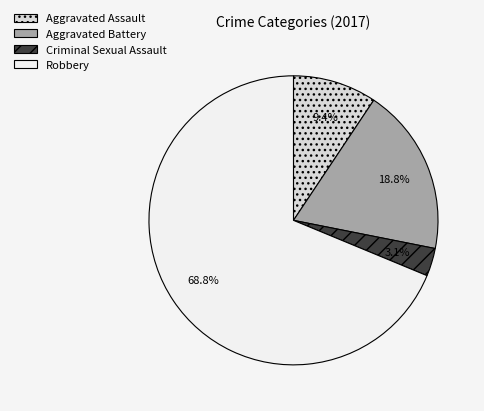

To the nearest percent, what is the difference between the Aggravated Assault and Aggravated Battery slice percentages?

9%